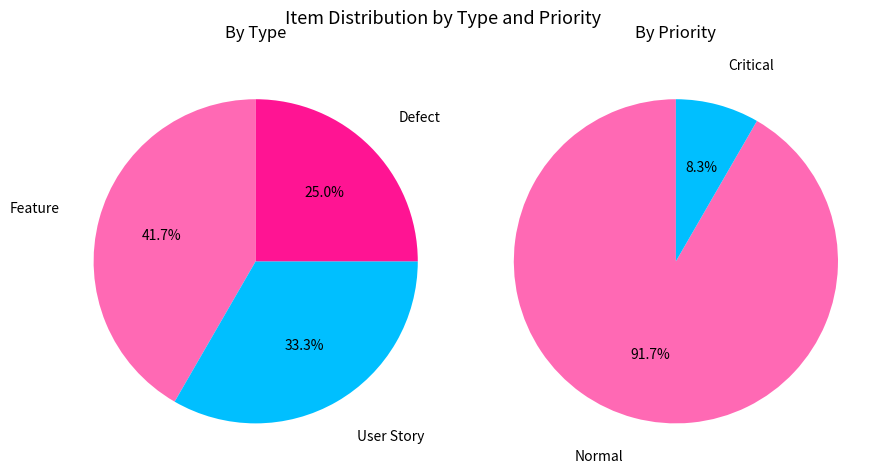

What is the smallest slice in the pie chart?

Defect